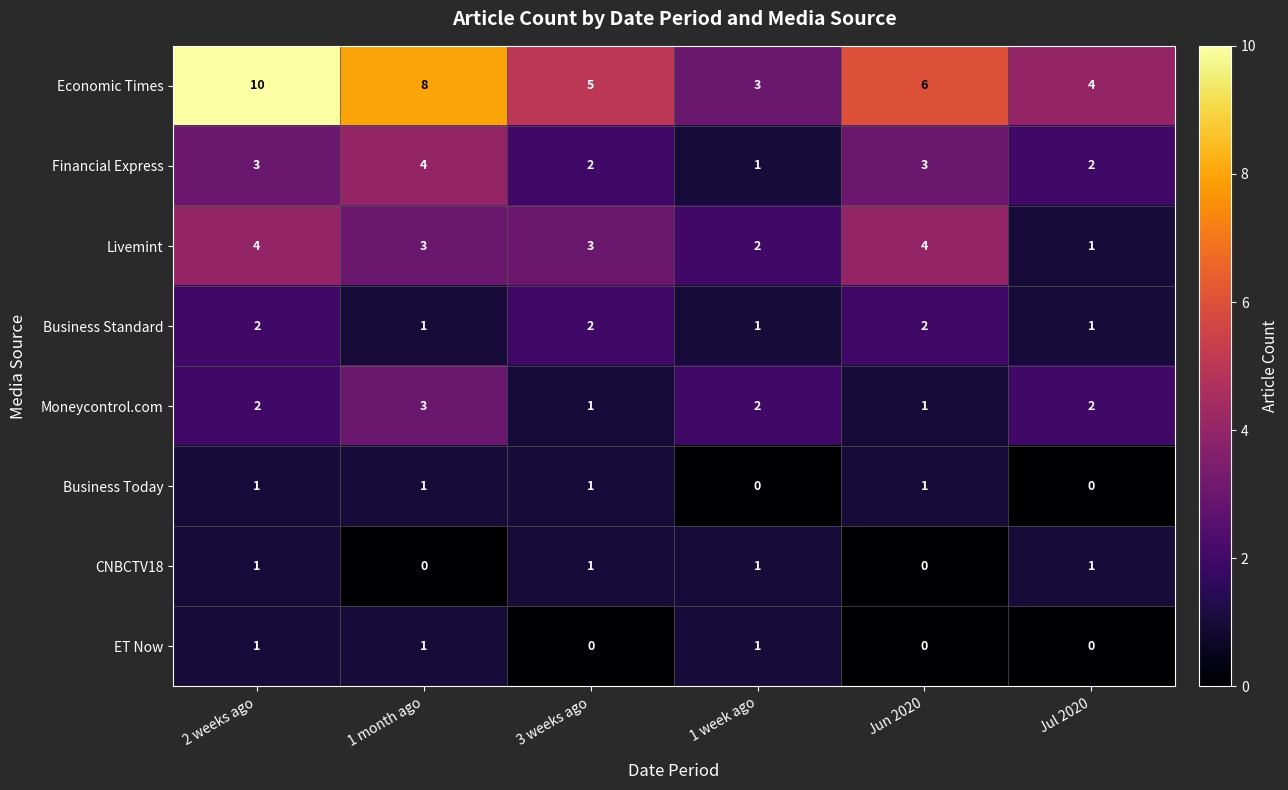

What is the sum of the Livemint values at Jul 2020 and 1 week ago?

3